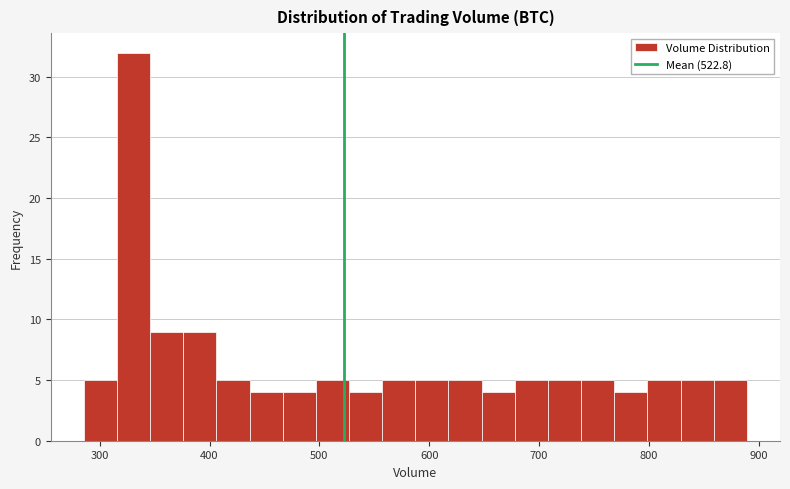

Read against the x-axis, roughly where is the centre of the tallest bar?

330